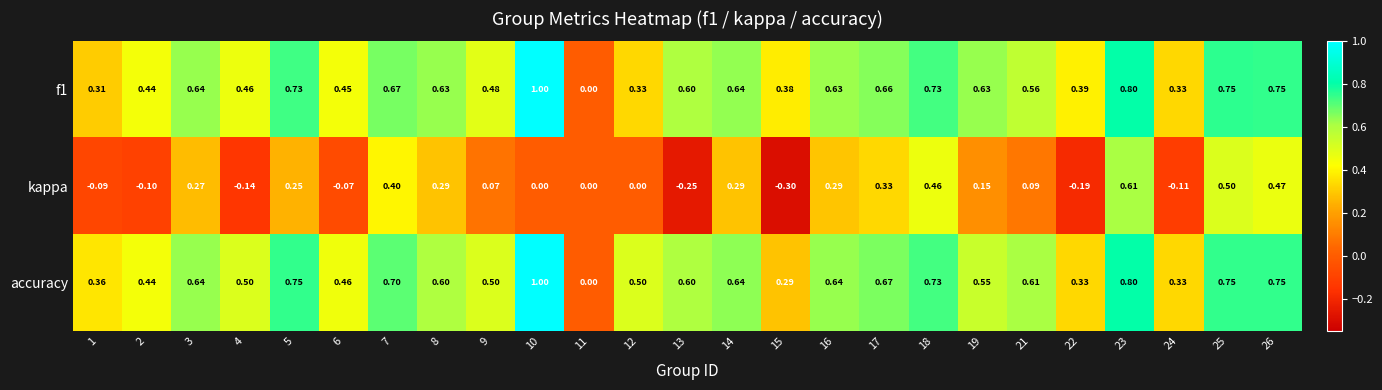

Which series changed the most between 15 and 21?

kappa